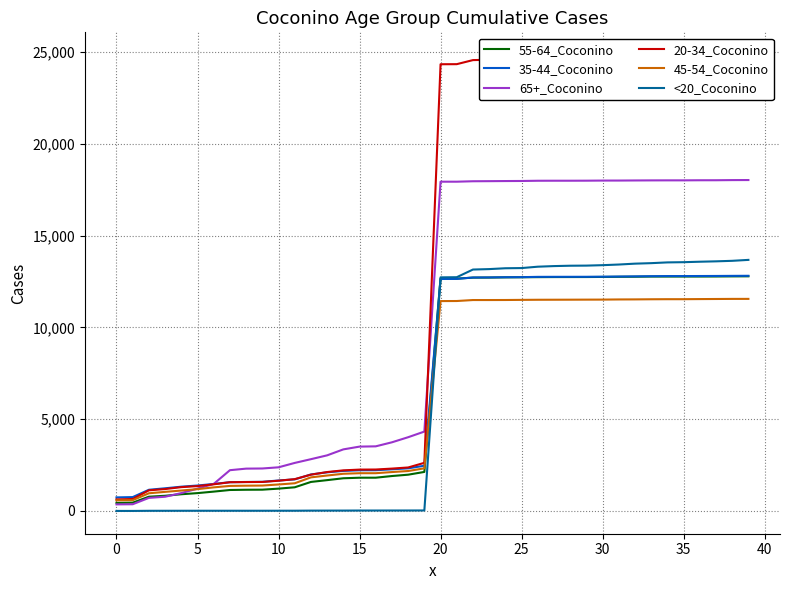

Rank the series at 38 from lowest to highest value.

45-54_Coconino, 55-64_Coconino, 35-44_Coconino, <20_Coconino, 65+_Coconino, 20-34_Coconino